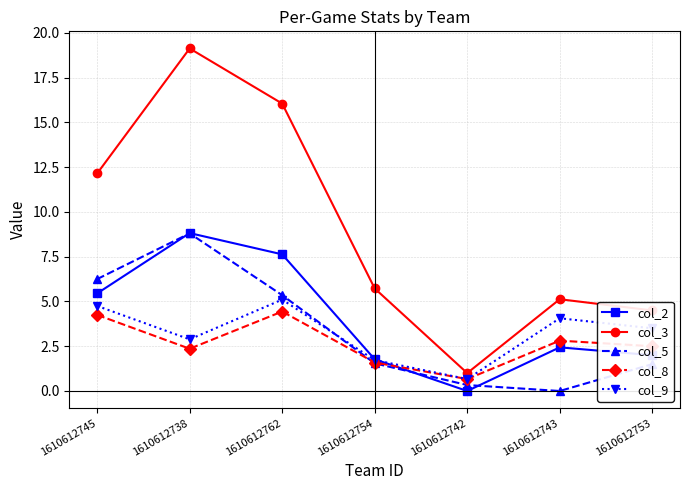

Is this an area chart (filled region under the line)?

No